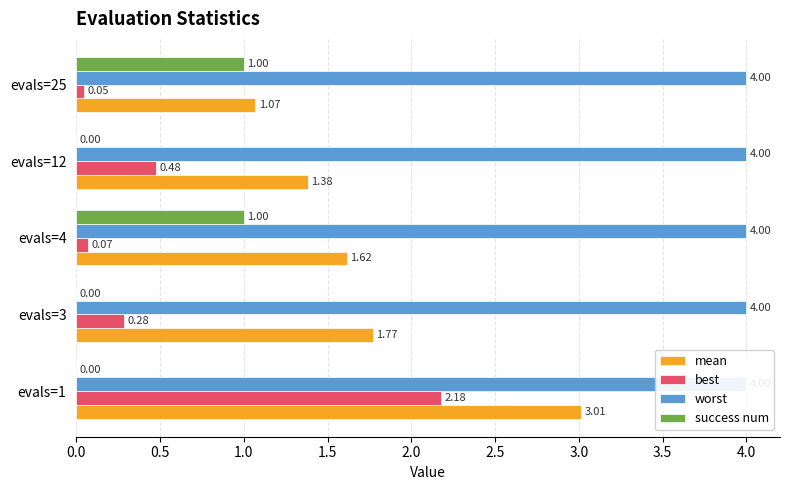

What are all the series names shown in the legend?

mean, best, worst, success num